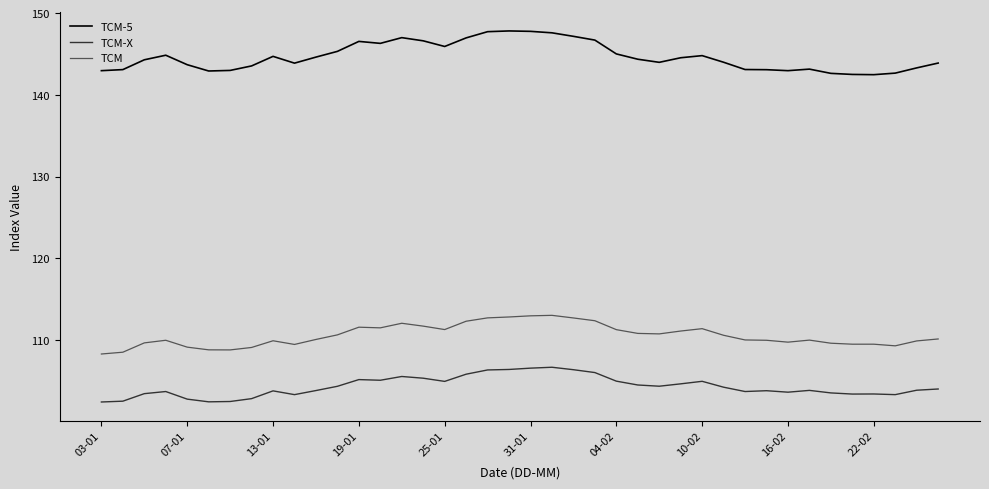

Which series has the largest total across all categories?

TCM-5